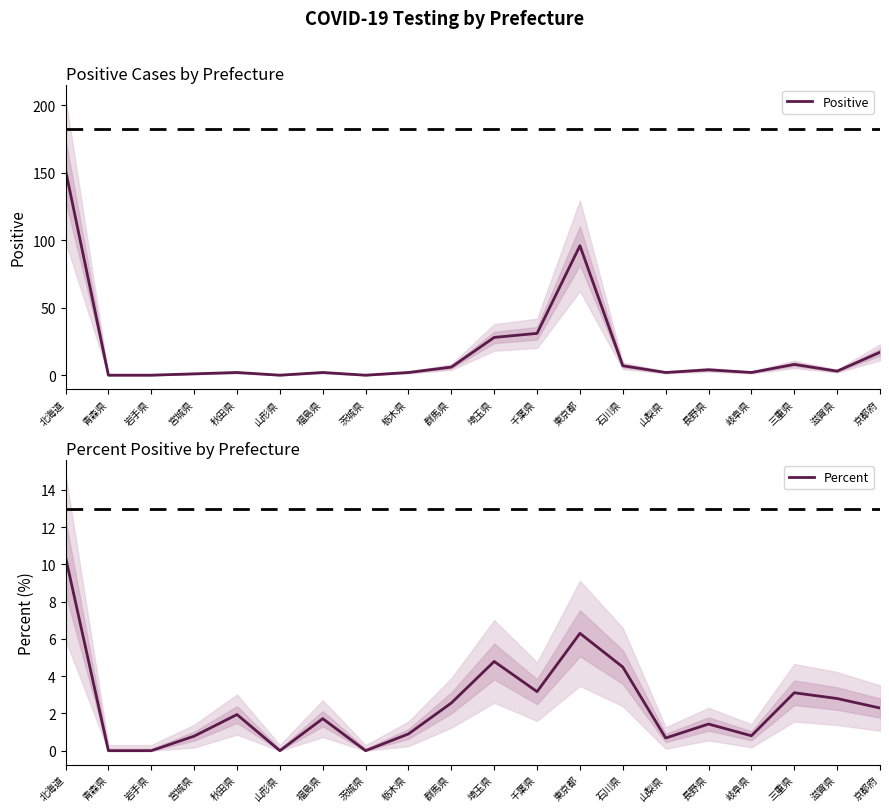

What is the difference between the maximum and second lowest values in the Percent series?

10.4